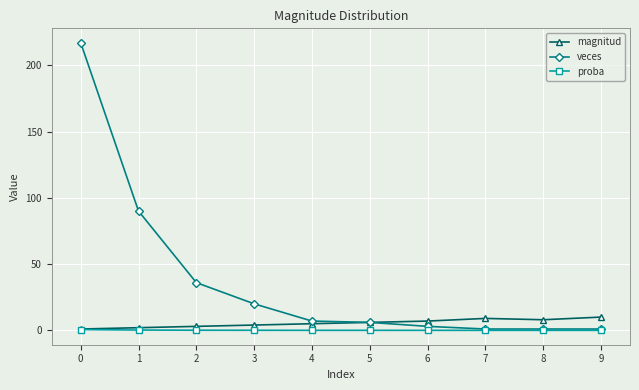

True or false: veces has a value of 374.1 at 0.

False